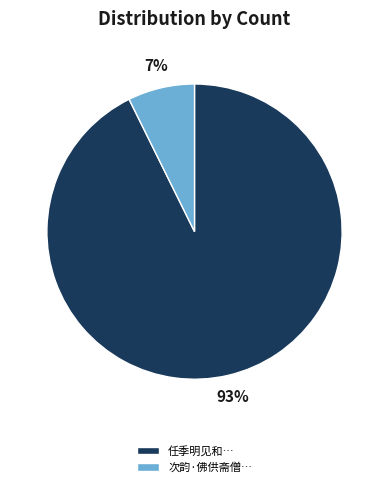

To the nearest percent, what is the average slice percentage?

50%